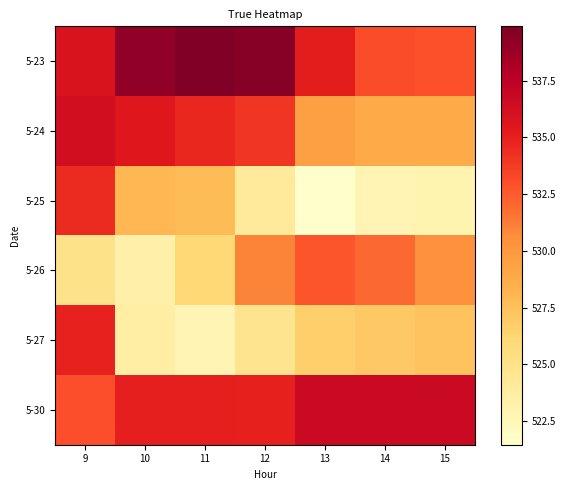

Which series has the largest total across all categories?

5-23